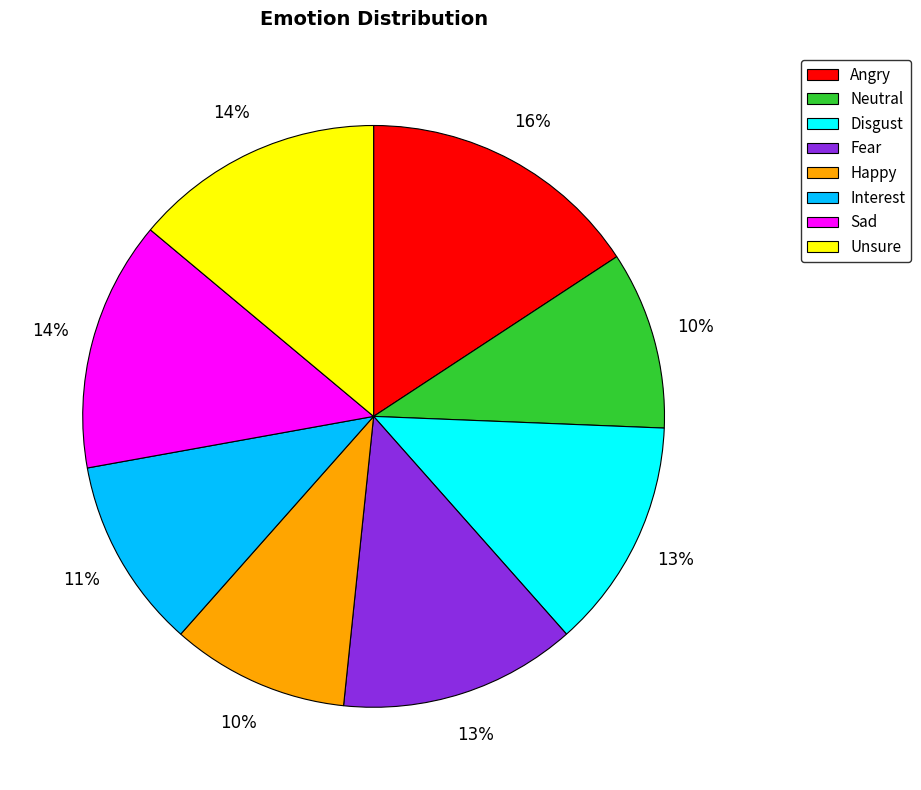

To the nearest percent, what is the average slice percentage?

12%